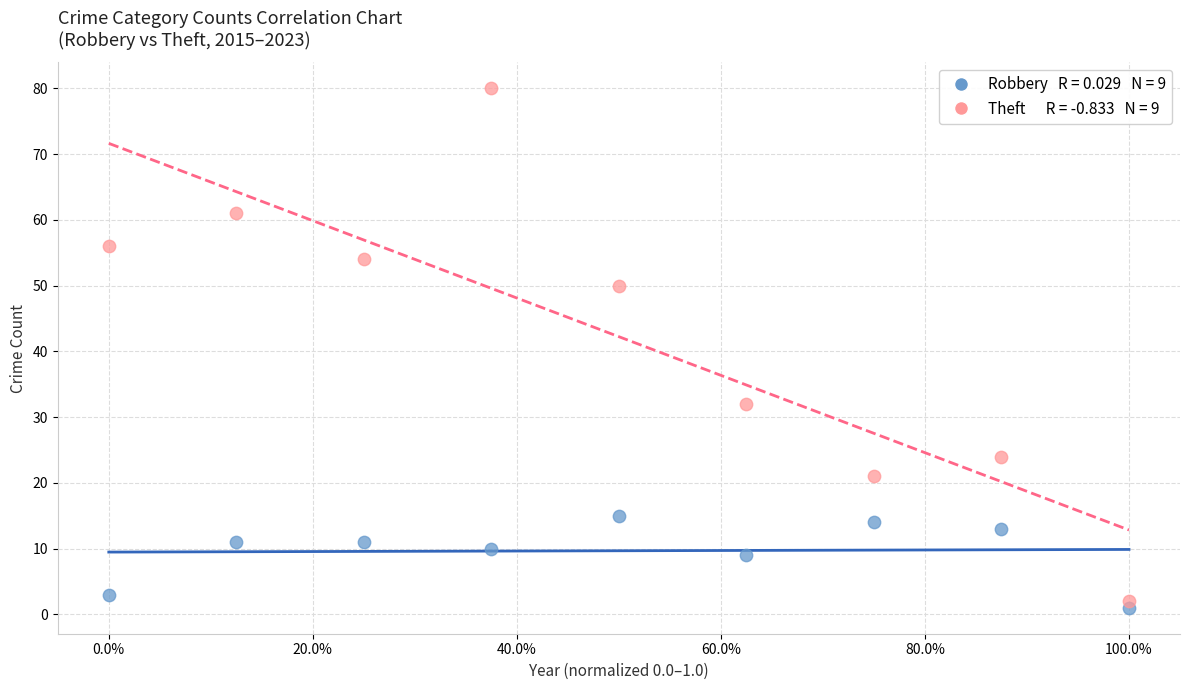

Across all series, what Y value is closest to 40?

32